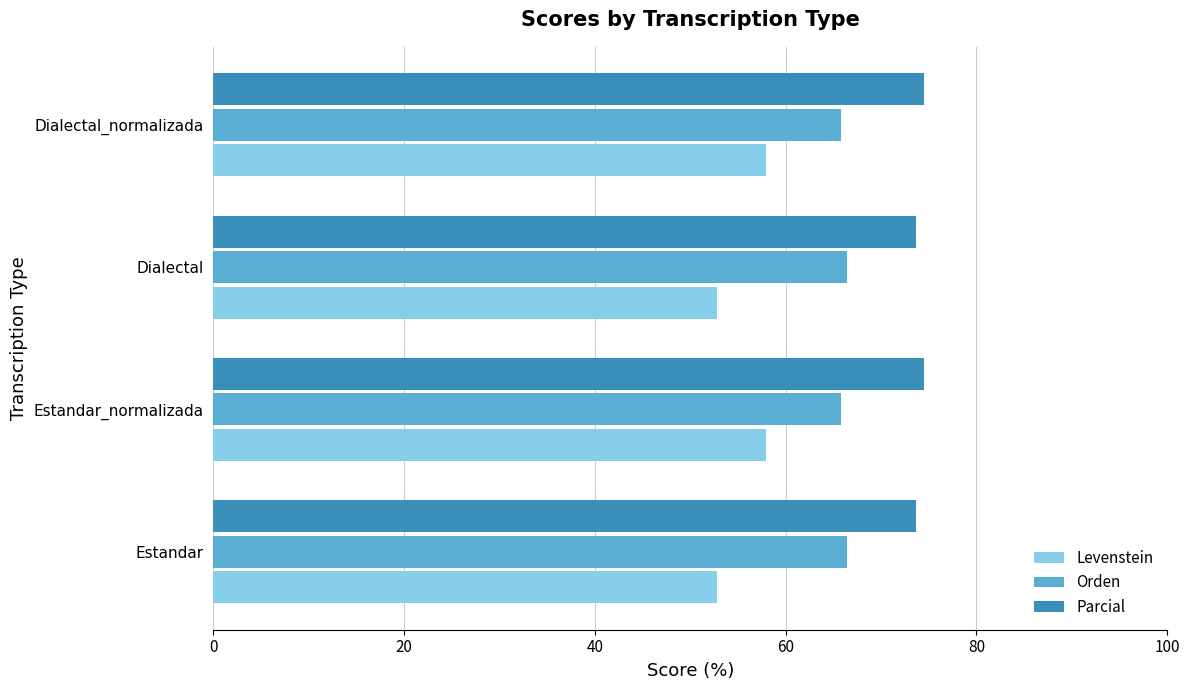

Read the Orden value at Dialectal.

66.4